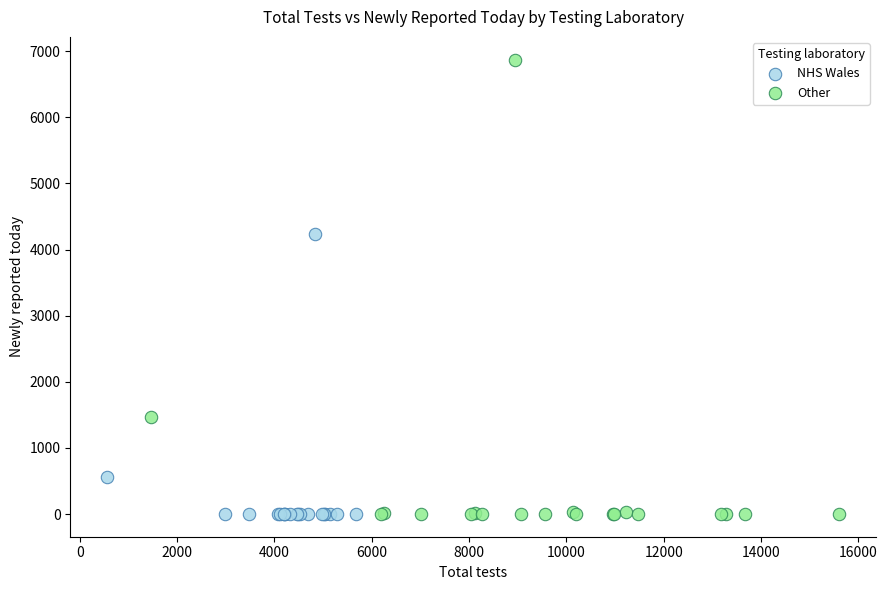

Which series has the widest spread of Y values?

Other